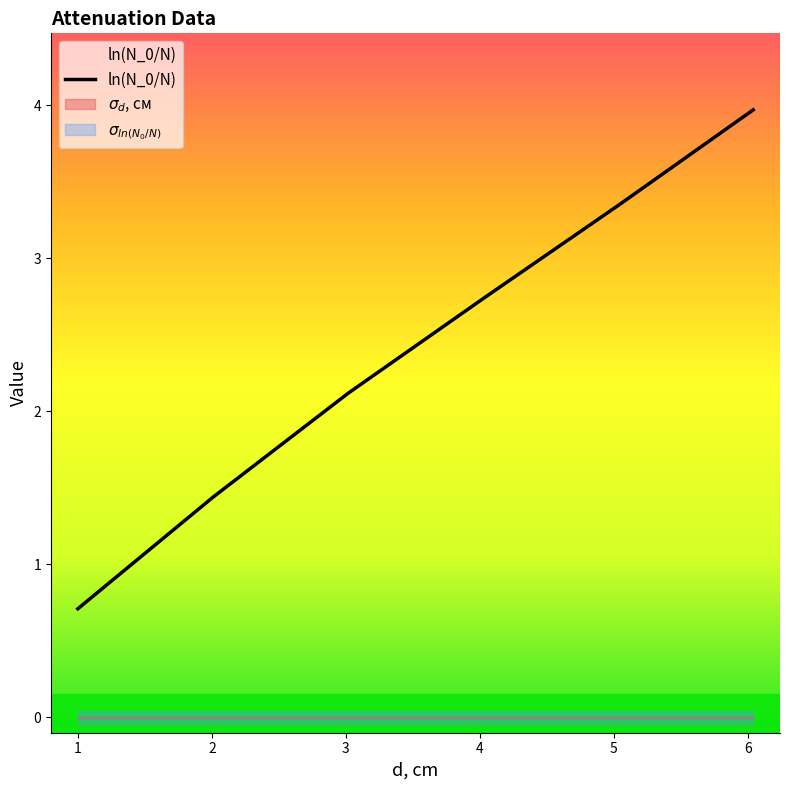

What is the lowest value of the ln(N_0/N) series?

0.7